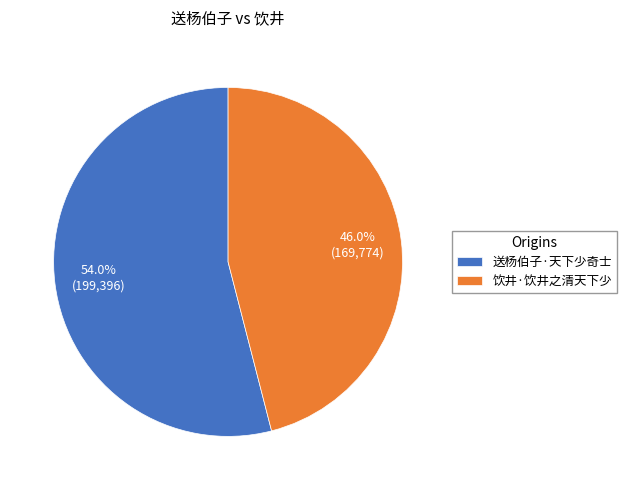

Is it true that 饮井·饮井之清天下少 is 46% of the pie?

True